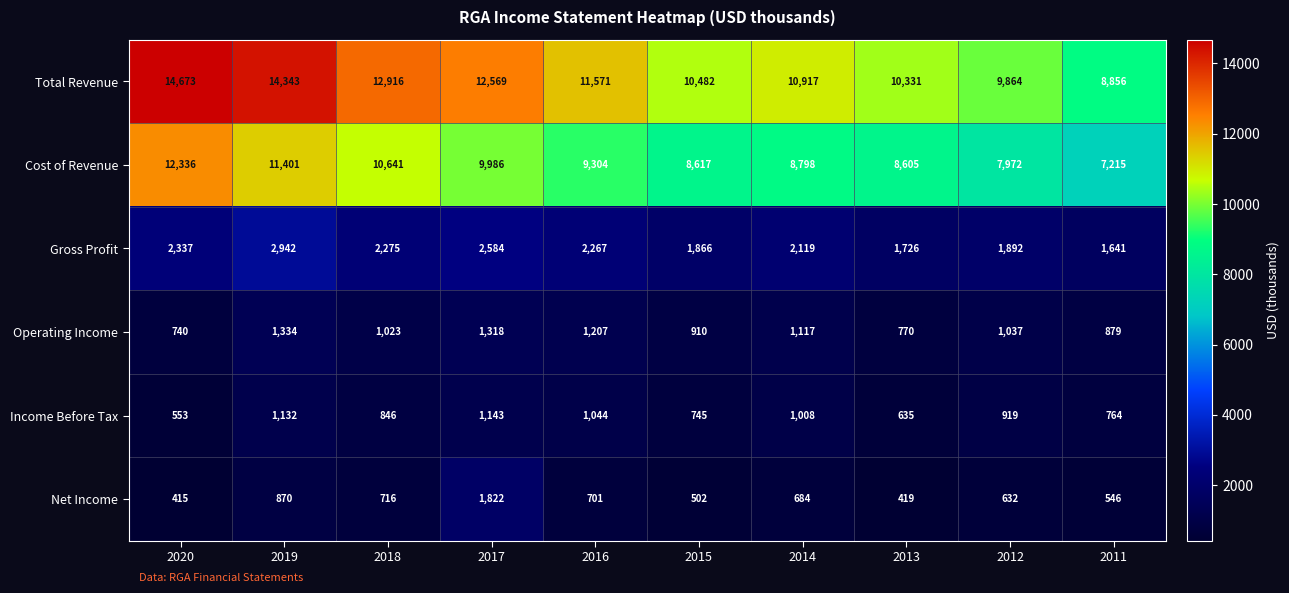

Between 2016 and 2012, which series saw the biggest shift?

Total Revenue